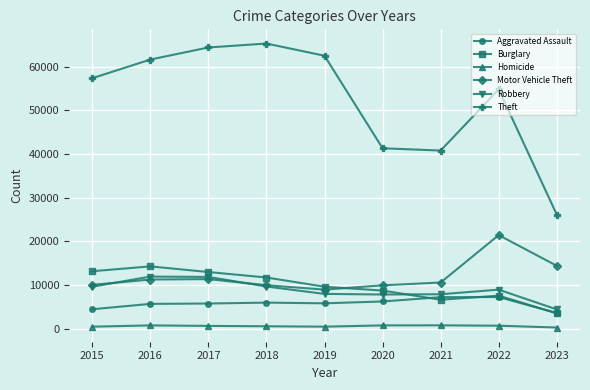

Which series has the largest total across all categories?

Theft